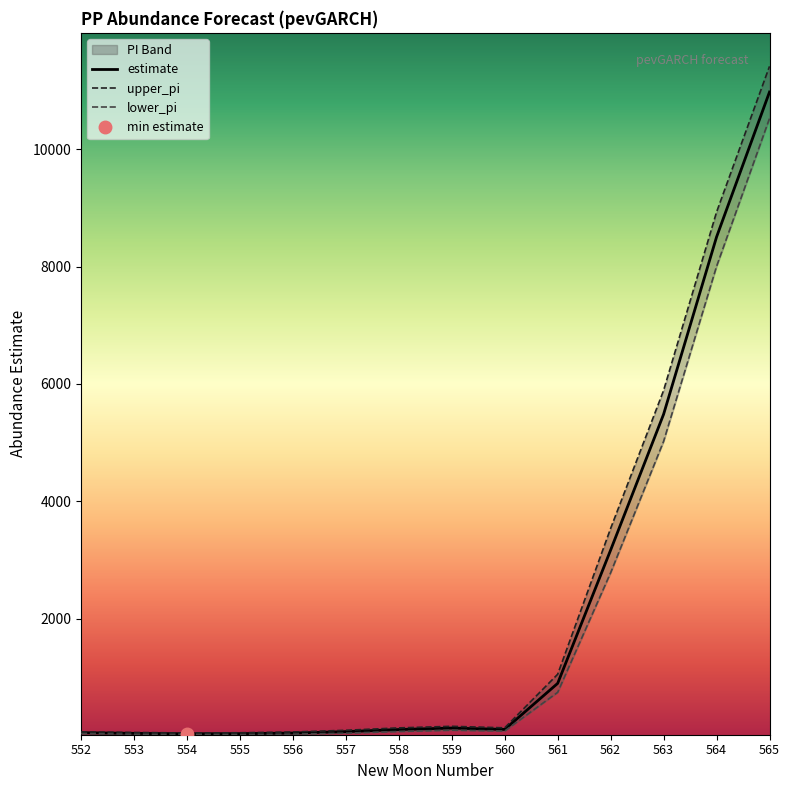

What is the difference between the second highest and second lowest values in the estimate series?

8465.4